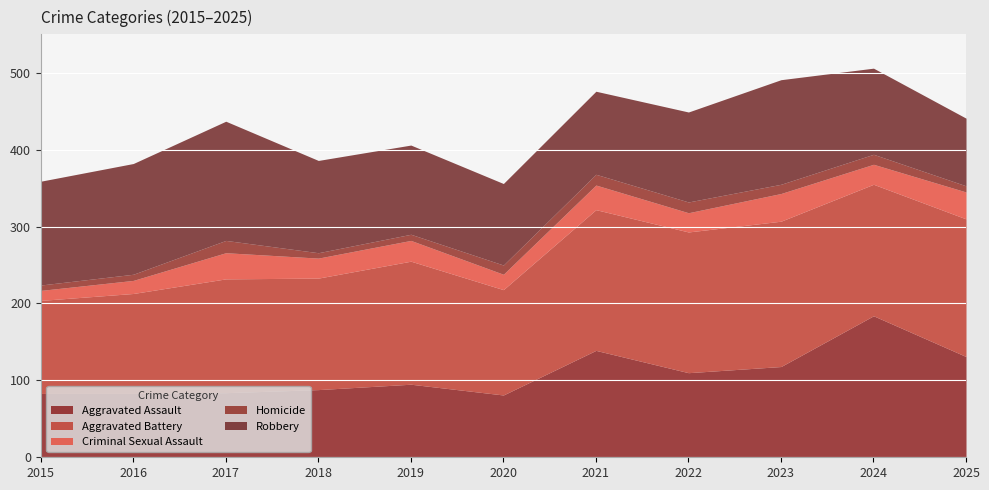

Where is Homicide nearest to the value 11?

2020